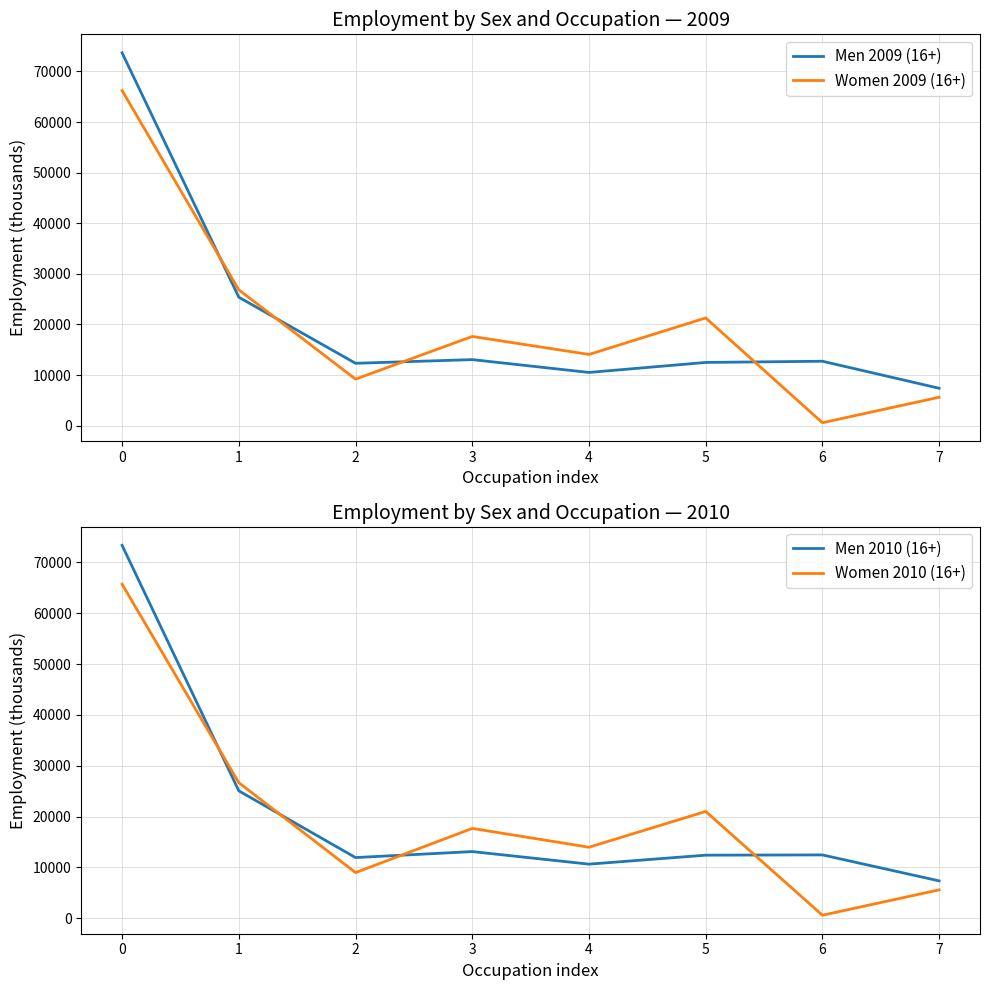

Reading left to right, transcribe all the data shown in this chart.

Men 2009 (16+): 0=73670	1=25385	2=12330	3=13056	4=10521	5=12498	6=12735	7=7396
Women 2009 (16+): 0=66208	1=26833	2=9199	3=17634	4=14077	5=21289	6=587	7=5622
Men 2010 (16+): 0=73359	1=25070	2=11945	3=13125	4=10652	5=12419	6=12467	7=7363
Women 2010 (16+): 0=65705	1=26673	2=8993	3=17680	4=13982	5=21015	6=606	7=5601